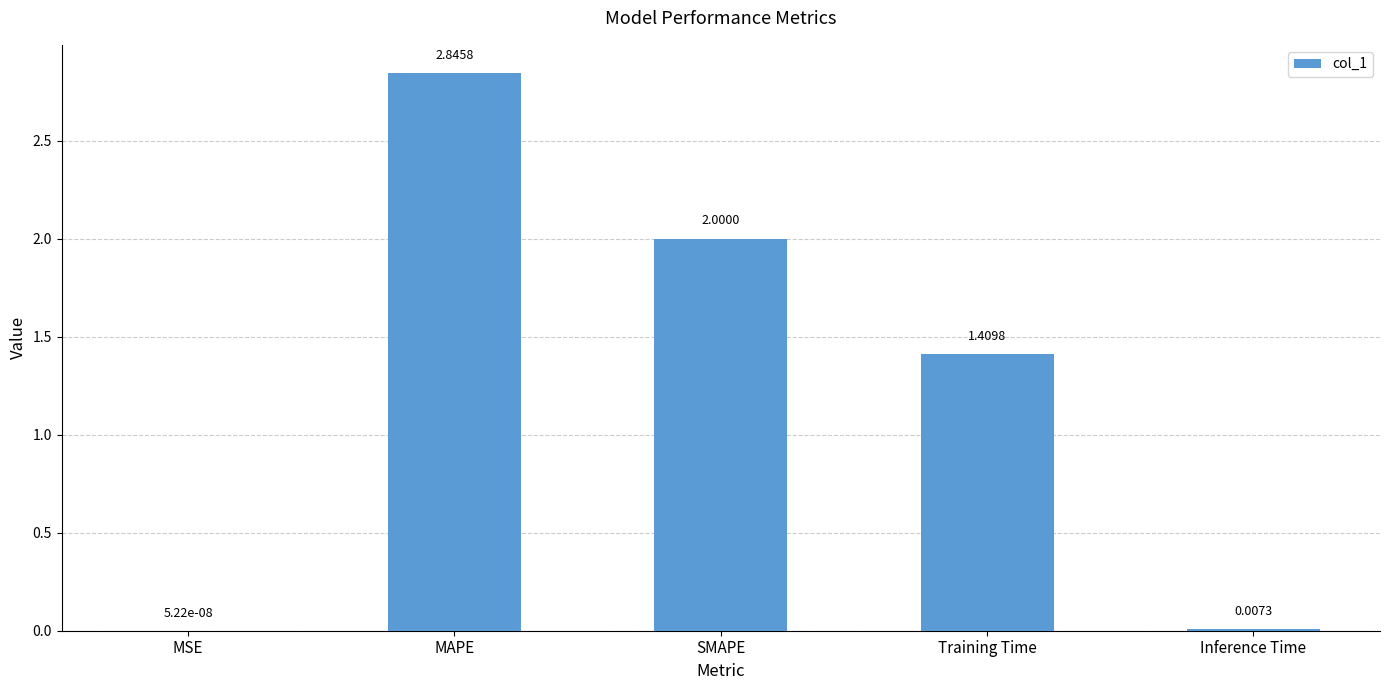

Which category has the highest value across all series?

MAPE